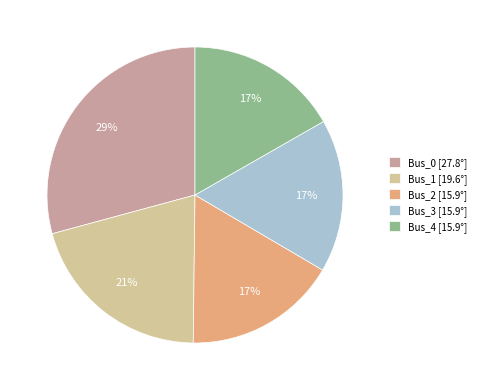

What percentage is the Bus_3 slice, to the nearest percent?

17%